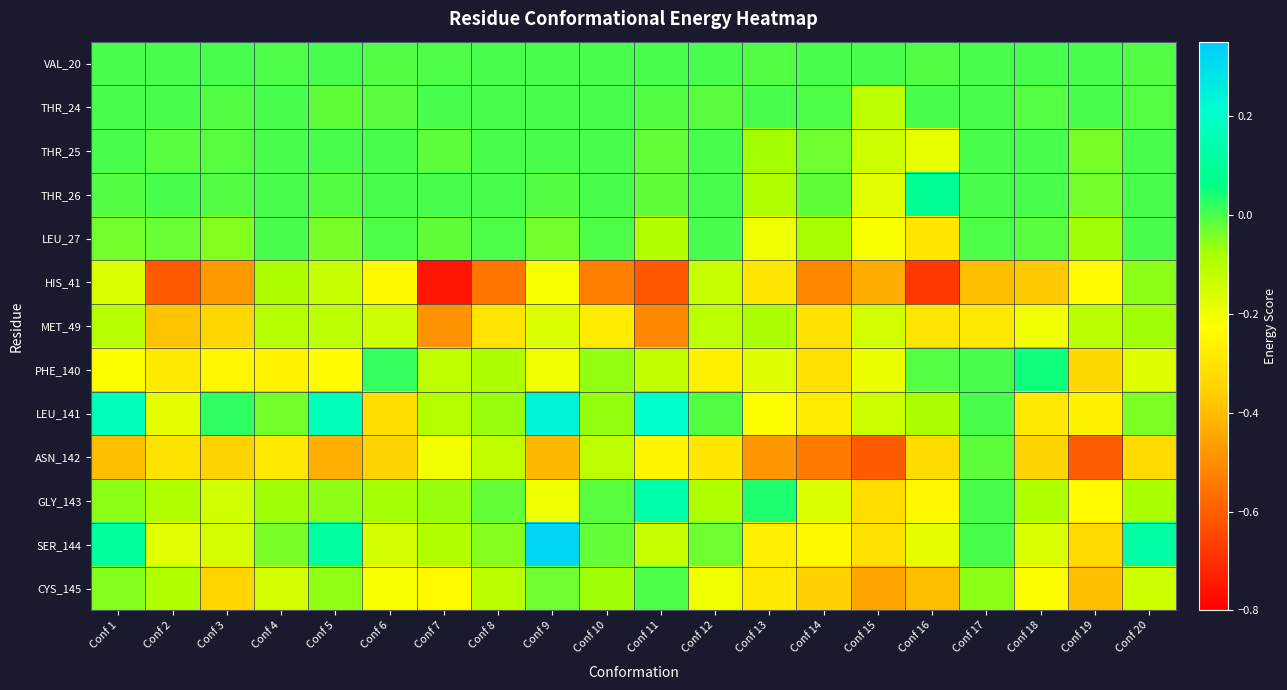

Reading left to right, extract all data points from this chart.

VAL_20: Conf 1=0.0	Conf 2=0.0	Conf 3=0.0	Conf 4=-0.0	Conf 5=0.0	Conf 6=-0.0	Conf 7=-0.0	Conf 8=0.0	Conf 9=0.0	Conf 10=0.0	Conf 11=0.0	Conf 12=0.0	Conf 13=-0.0	Conf 14=0.0	Conf 15=0.0	Conf 16=-0.0	Conf 17=0.0	Conf 18=0.0	Conf 19=0.0	Conf 20=-0.0
THR_24: Conf 1=0.0	Conf 2=0.0	Conf 3=-0.0	Conf 4=0.0	Conf 5=-0.0	Conf 6=-0.0	Conf 7=0.0	Conf 8=0.0	Conf 9=0.0	Conf 10=0.0	Conf 11=-0.0	Conf 12=-0.0	Conf 13=0.0	Conf 14=-0.0	Conf 15=-0.1	Conf 16=0.0	Conf 17=0.0	Conf 18=-0.0	Conf 19=0.0	Conf 20=-0.0
THR_25: Conf 1=0.0	Conf 2=-0.0	Conf 3=-0.0	Conf 4=0.0	Conf 5=0.0	Conf 6=0.0	Conf 7=-0.0	Conf 8=0.0	Conf 9=0.0	Conf 10=0.0	Conf 11=-0.0	Conf 12=0.0	Conf 13=-0.1	Conf 14=-0.0	Conf 15=-0.1	Conf 16=-0.2	Conf 17=0.0	Conf 18=0.0	Conf 19=-0.0	Conf 20=0.0
THR_26: Conf 1=-0.0	Conf 2=0.0	Conf 3=-0.0	Conf 4=0.0	Conf 5=-0.0	Conf 6=0.0	Conf 7=0.0	Conf 8=0.0	Conf 9=-0.0	Conf 10=0.0	Conf 11=-0.0	Conf 12=0.0	Conf 13=-0.1	Conf 14=-0.0	Conf 15=-0.2	Conf 16=0.1	Conf 17=0.0	Conf 18=0.0	Conf 19=-0.0	Conf 20=0.0
LEU_27: Conf 1=-0.0	Conf 2=-0.0	Conf 3=-0.0	Conf 4=0.0	Conf 5=-0.0	Conf 6=-0.0	Conf 7=-0.0	Conf 8=-0.0	Conf 9=-0.0	Conf 10=-0.0	Conf 11=-0.1	Conf 12=0.0	Conf 13=-0.2	Conf 14=-0.1	Conf 15=-0.2	Conf 16=-0.3	Conf 17=-0.0	Conf 18=-0.0	Conf 19=-0.1	Conf 20=0.0
HIS_41: Conf 1=-0.2	Conf 2=-0.6	Conf 3=-0.5	Conf 4=-0.1	Conf 5=-0.1	Conf 6=-0.2	Conf 7=-0.8	Conf 8=-0.5	Conf 9=-0.2	Conf 10=-0.5	Conf 11=-0.6	Conf 12=-0.1	Conf 13=-0.3	Conf 14=-0.5	Conf 15=-0.4	Conf 16=-0.7	Conf 17=-0.4	Conf 18=-0.4	Conf 19=-0.2	Conf 20=-0.1
MET_49: Conf 1=-0.1	Conf 2=-0.4	Conf 3=-0.3	Conf 4=-0.1	Conf 5=-0.1	Conf 6=-0.1	Conf 7=-0.5	Conf 8=-0.3	Conf 9=-0.2	Conf 10=-0.3	Conf 11=-0.5	Conf 12=-0.1	Conf 13=-0.1	Conf 14=-0.3	Conf 15=-0.1	Conf 16=-0.3	Conf 17=-0.3	Conf 18=-0.2	Conf 19=-0.1	Conf 20=-0.1
PHE_140: Conf 1=-0.2	Conf 2=-0.3	Conf 3=-0.2	Conf 4=-0.3	Conf 5=-0.2	Conf 6=0.0	Conf 7=-0.1	Conf 8=-0.1	Conf 9=-0.2	Conf 10=-0.1	Conf 11=-0.1	Conf 12=-0.3	Conf 13=-0.2	Conf 14=-0.3	Conf 15=-0.2	Conf 16=-0.0	Conf 17=0.0	Conf 18=0.1	Conf 19=-0.3	Conf 20=-0.2
LEU_141: Conf 1=0.2	Conf 2=-0.2	Conf 3=0.0	Conf 4=-0.0	Conf 5=0.2	Conf 6=-0.3	Conf 7=-0.1	Conf 8=-0.1	Conf 9=0.2	Conf 10=-0.1	Conf 11=0.2	Conf 12=-0.0	Conf 13=-0.2	Conf 14=-0.3	Conf 15=-0.1	Conf 16=-0.1	Conf 17=0.0	Conf 18=-0.3	Conf 19=-0.3	Conf 20=-0.0
ASN_142: Conf 1=-0.4	Conf 2=-0.3	Conf 3=-0.3	Conf 4=-0.3	Conf 5=-0.4	Conf 6=-0.3	Conf 7=-0.2	Conf 8=-0.1	Conf 9=-0.4	Conf 10=-0.1	Conf 11=-0.3	Conf 12=-0.3	Conf 13=-0.5	Conf 14=-0.5	Conf 15=-0.6	Conf 16=-0.3	Conf 17=-0.0	Conf 18=-0.3	Conf 19=-0.6	Conf 20=-0.3
GLY_143: Conf 1=-0.1	Conf 2=-0.1	Conf 3=-0.1	Conf 4=-0.1	Conf 5=-0.1	Conf 6=-0.1	Conf 7=-0.1	Conf 8=-0.0	Conf 9=-0.2	Conf 10=-0.0	Conf 11=0.1	Conf 12=-0.1	Conf 13=0.0	Conf 14=-0.2	Conf 15=-0.3	Conf 16=-0.2	Conf 17=0.0	Conf 18=-0.1	Conf 19=-0.2	Conf 20=-0.1
SER_144: Conf 1=0.1	Conf 2=-0.2	Conf 3=-0.2	Conf 4=-0.0	Conf 5=0.1	Conf 6=-0.2	Conf 7=-0.1	Conf 8=-0.1	Conf 9=0.3	Conf 10=-0.0	Conf 11=-0.1	Conf 12=-0.0	Conf 13=-0.3	Conf 14=-0.2	Conf 15=-0.3	Conf 16=-0.2	Conf 17=0.0	Conf 18=-0.2	Conf 19=-0.3	Conf 20=0.1
CYS_145: Conf 1=-0.1	Conf 2=-0.1	Conf 3=-0.3	Conf 4=-0.1	Conf 5=-0.1	Conf 6=-0.2	Conf 7=-0.2	Conf 8=-0.1	Conf 9=-0.0	Conf 10=-0.1	Conf 11=-0.0	Conf 12=-0.2	Conf 13=-0.3	Conf 14=-0.4	Conf 15=-0.4	Conf 16=-0.4	Conf 17=-0.1	Conf 18=-0.2	Conf 19=-0.4	Conf 20=-0.1